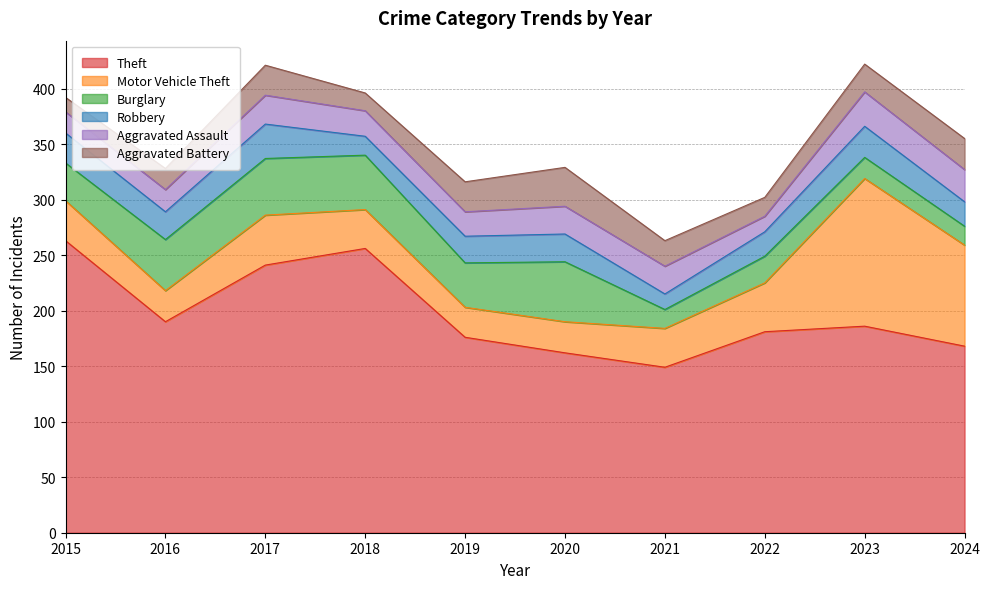

Reading right to left, list all the values displayed in this chart.

Theft: 168	186	181	149	162	176	256	241	190	263
Motor Vehicle Theft: 91	133	44	35	28	27	35	45	28	36
Burglary: 17	19	24	17	54	40	49	51	46	34
Robbery: 22	28	22	14	25	24	17	31	25	27
Aggravated Assault: 29	31	14	25	25	22	23	26	20	19
Aggravated Battery: 28	25	17	23	35	27	16	27	19	13